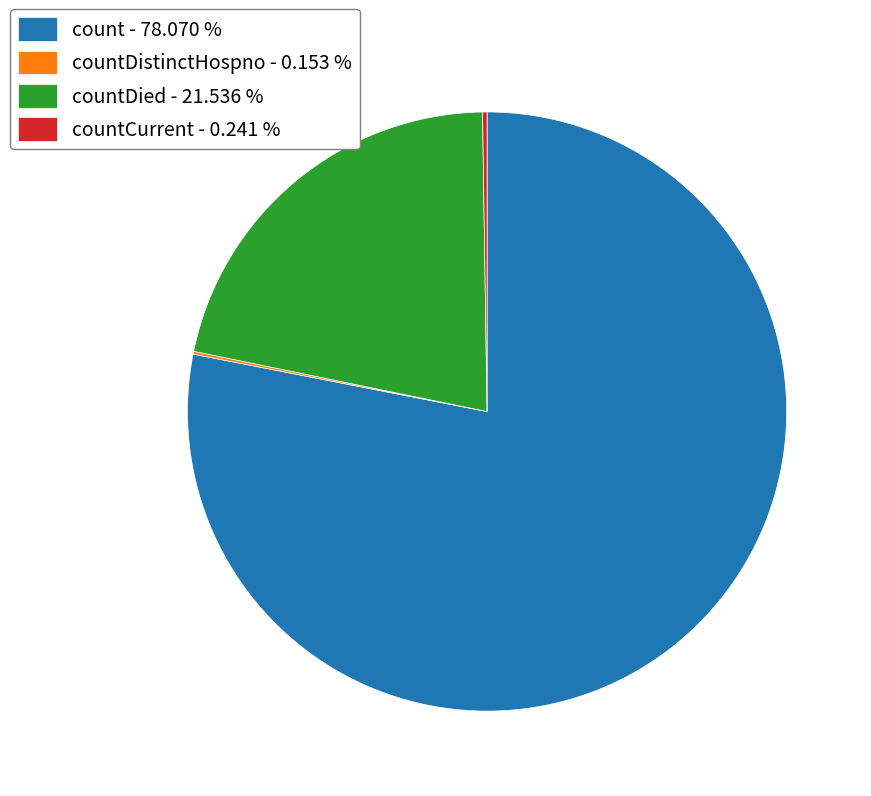

What is the largest slice in the pie chart?

count - 78.070 %